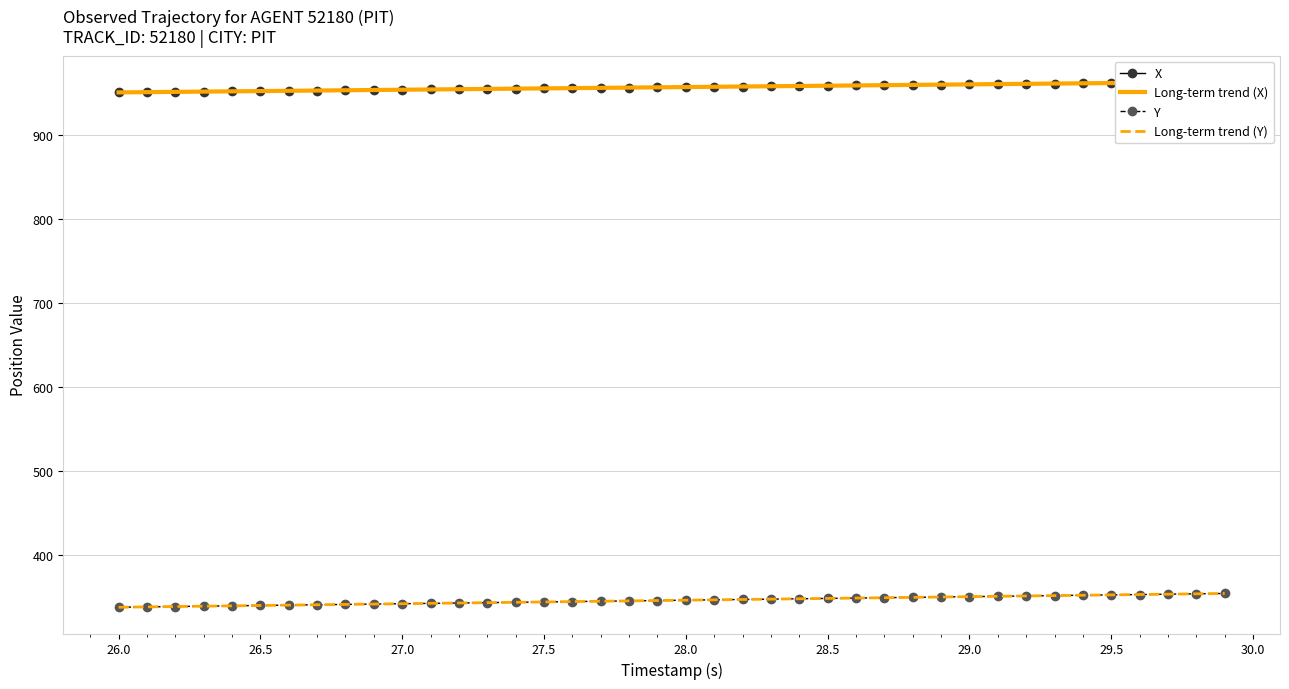

The Long-term trend (Y) series shows 342.0 at 27.0. True or false?

True